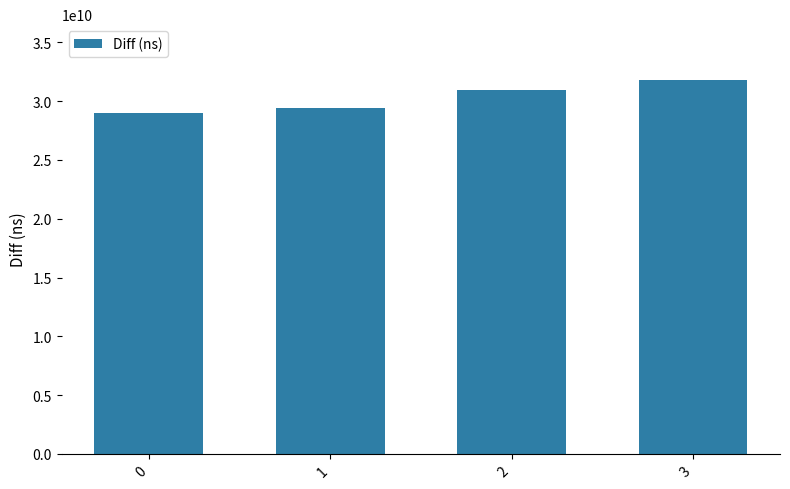

Rank the categories by value from lowest to highest.

0, 1, 2, 3